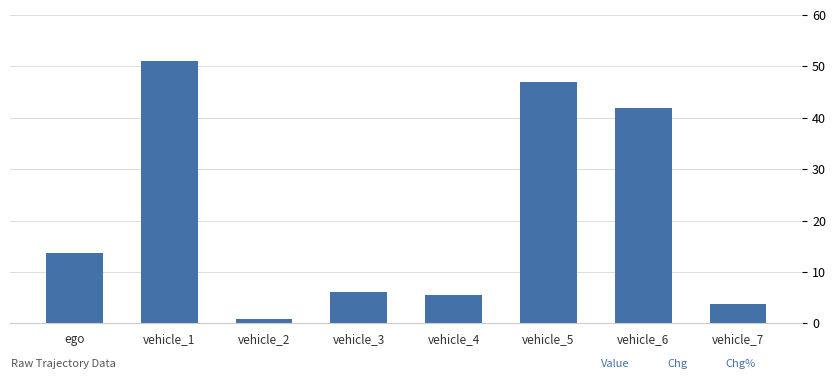

What is the value of the 4th bar from the left?

6.2